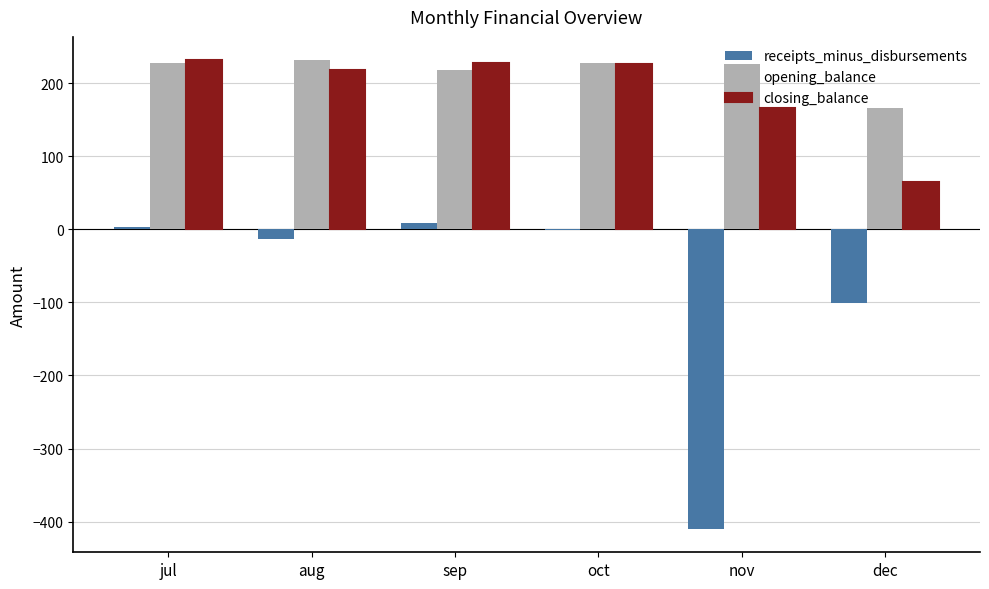

What value does the opening_balance series have at nov?

226.5